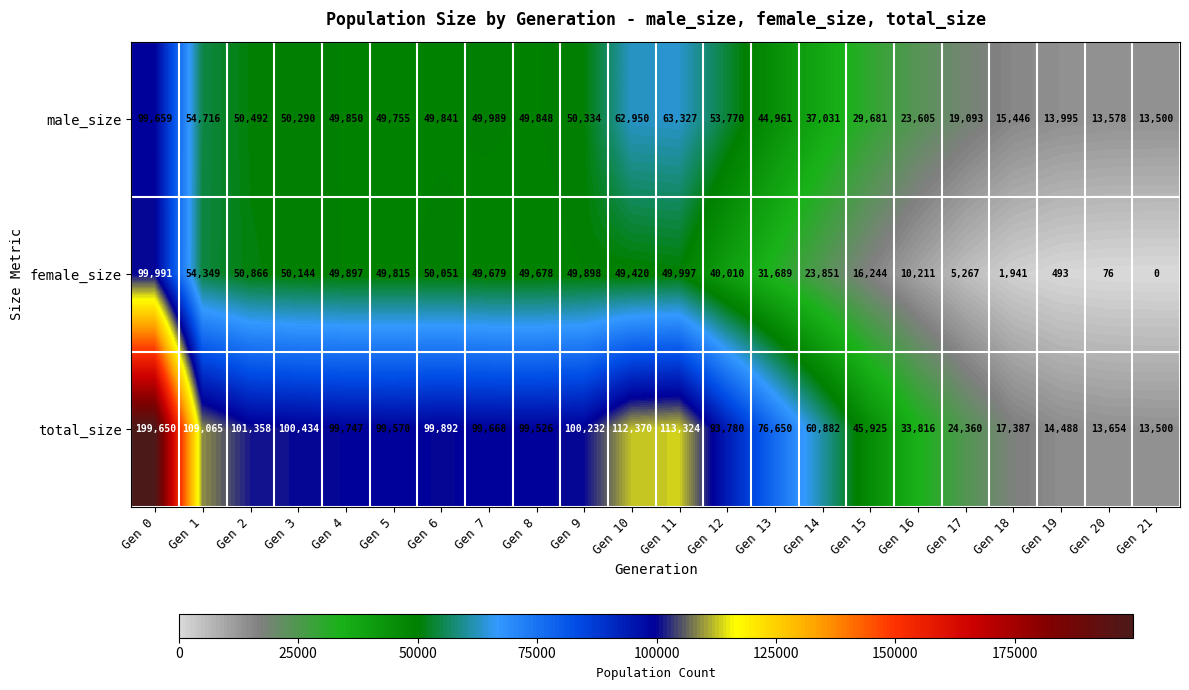

Rank the series by their average value, from lowest to highest.

female_size, male_size, total_size